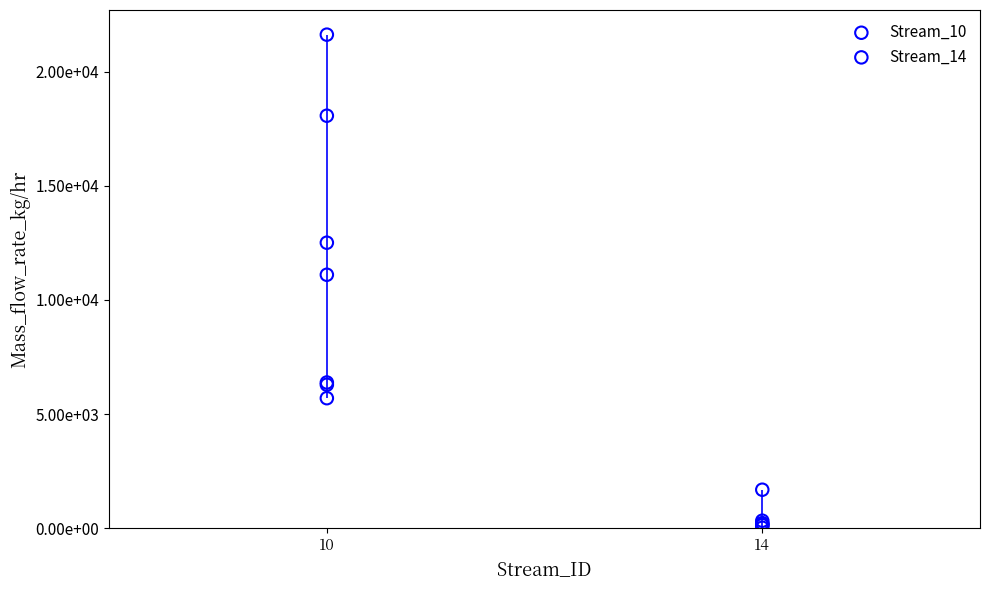

Which series contains the highest Y value?

Stream_10